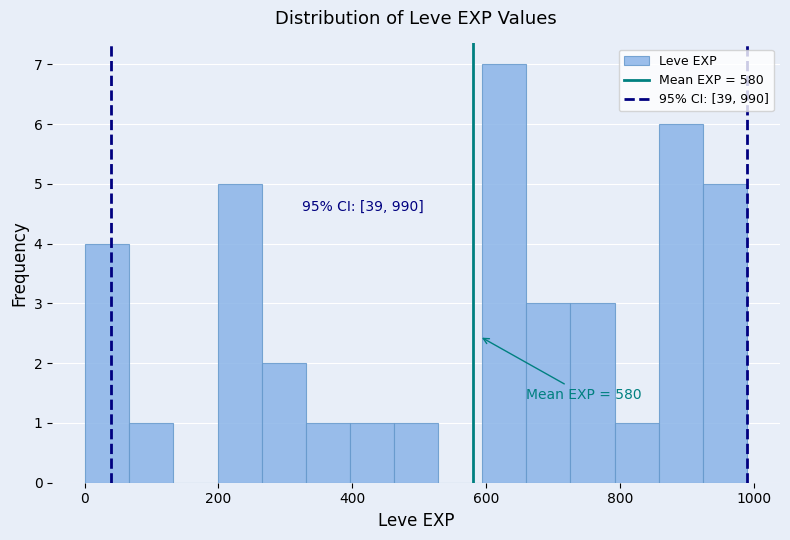

Read against the x-axis, roughly where is the centre of the tallest bar?

620